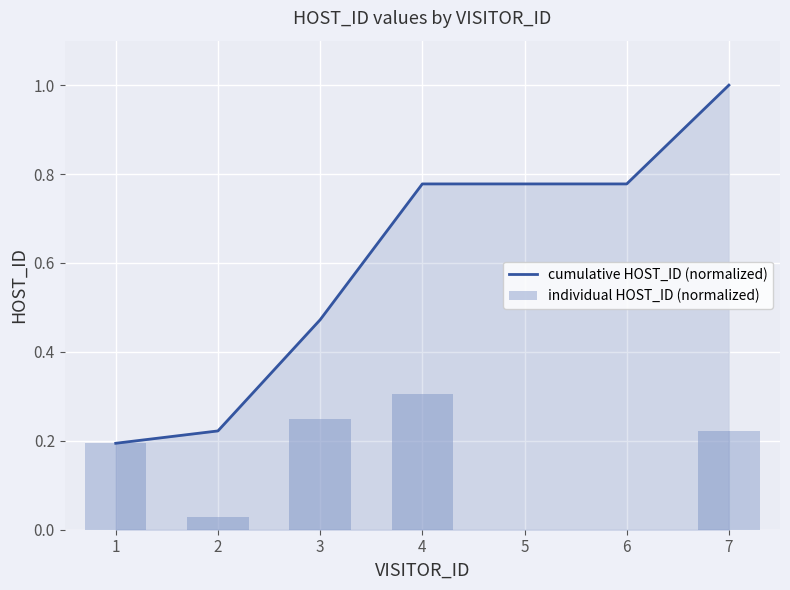

Which category has the lowest value across all series?

5